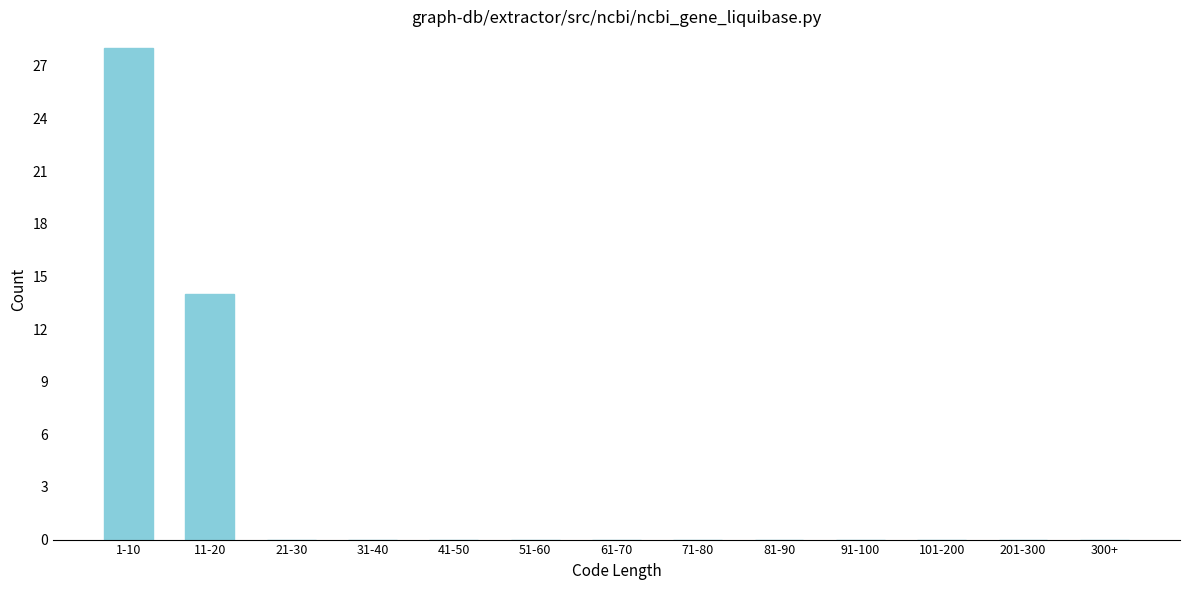

Reading right to left, what are all the values shown in this chart?

300+=0	201-300=0	101-200=0	91-100=0	81-90=0	71-80=0	61-70=0	51-60=0	41-50=0	31-40=0	21-30=0	11-20=14	1-10=28